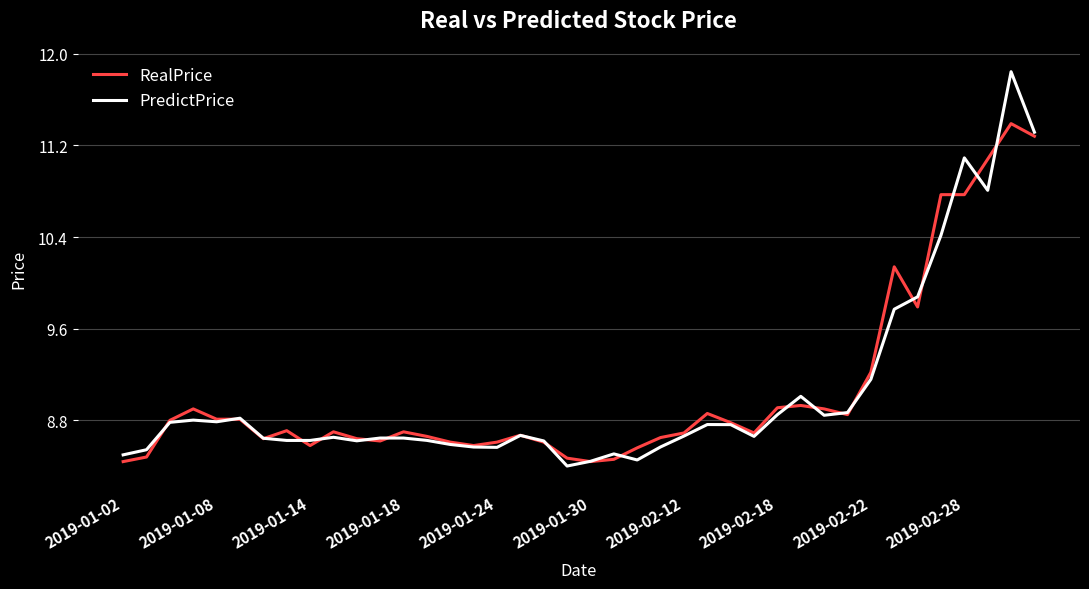

List the series in order of their peak value, highest first.

PredictPrice, RealPrice